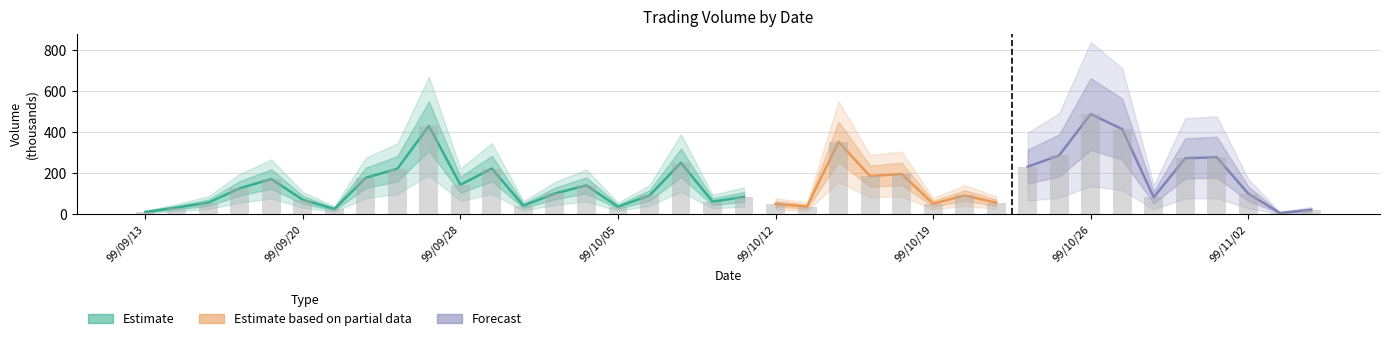

Where does the data first go above 100?

99/09/16